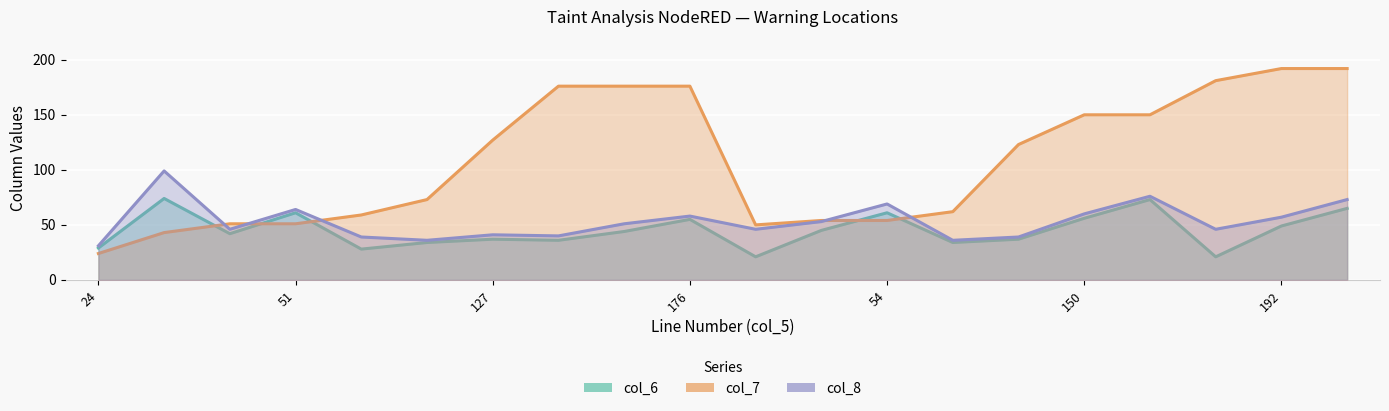

List the labels in order of col_6 value, largest first.

43, 150, 192, 51, 54, 150, 176, 192, 54, 176, 51, 127, 123, 176, 73, 62, 24, 59, 50, 181